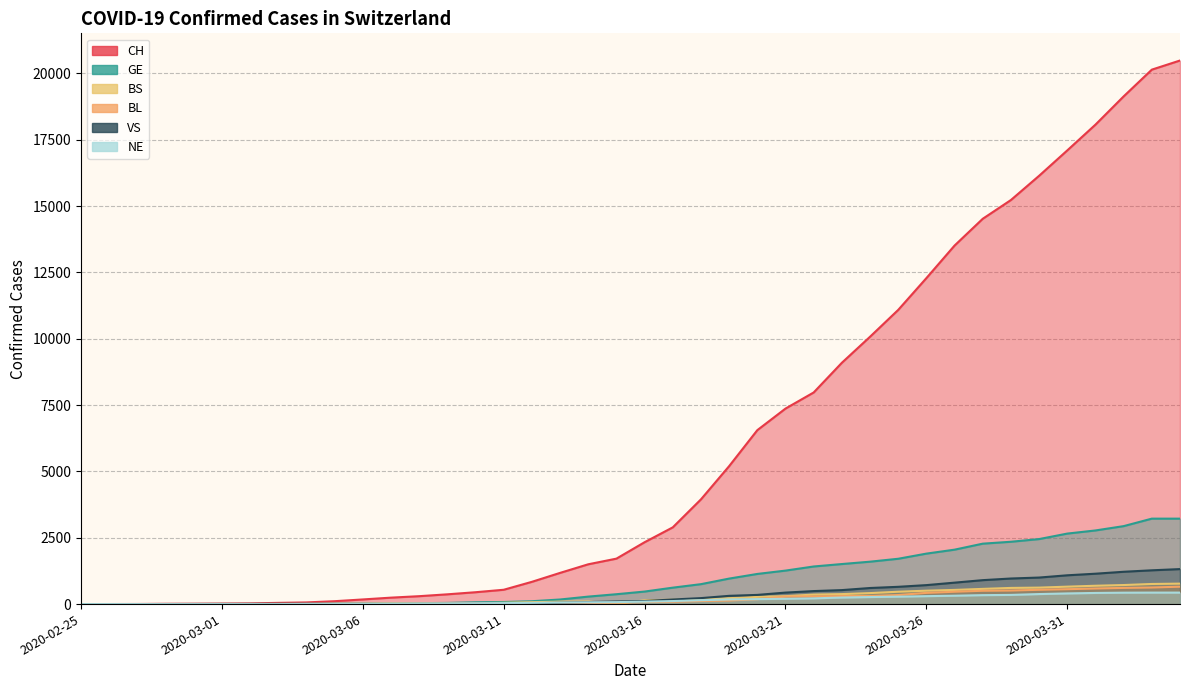

Count the number of data series in this chart.

4